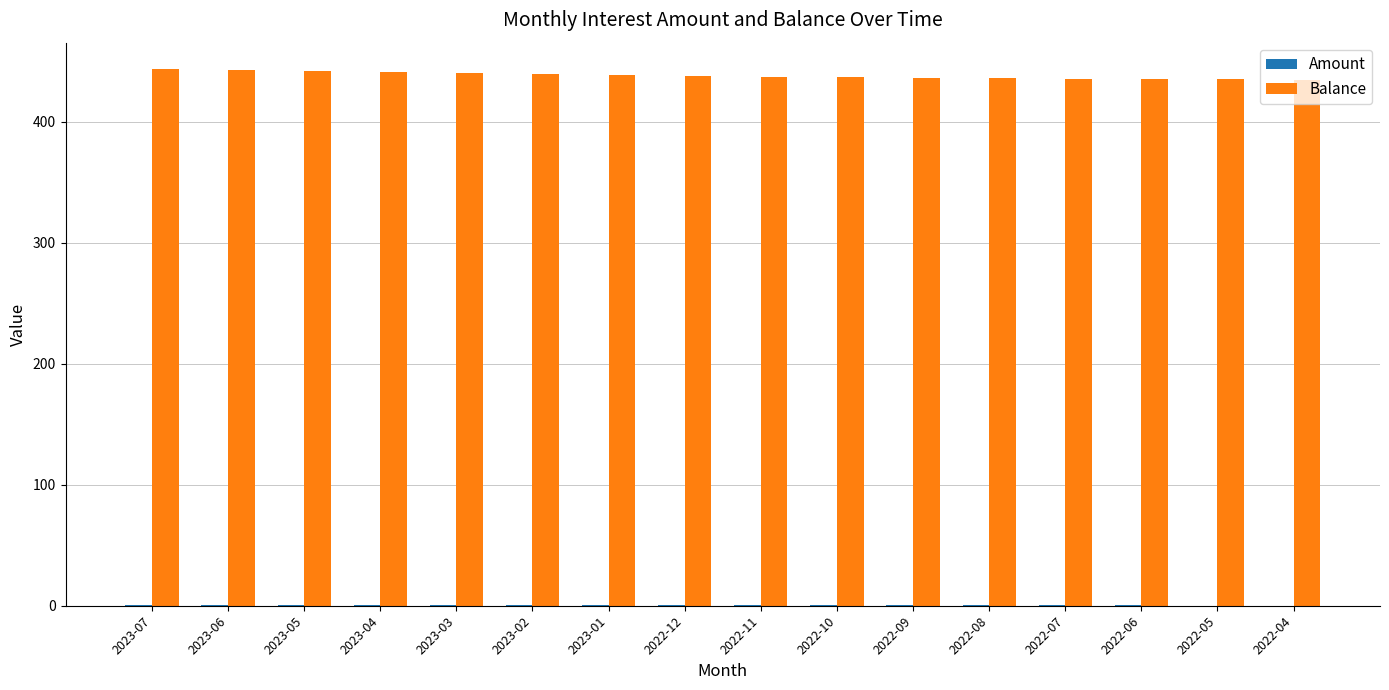

What is the approximate value of Balance at 2022-12?

438.2